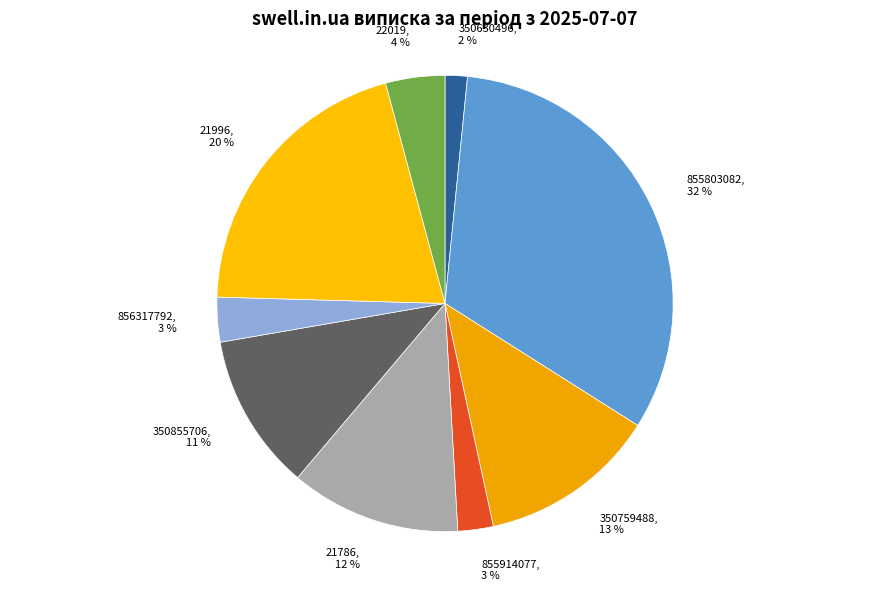

The 350855706 slice represents 11% of the pie. True or false?

True